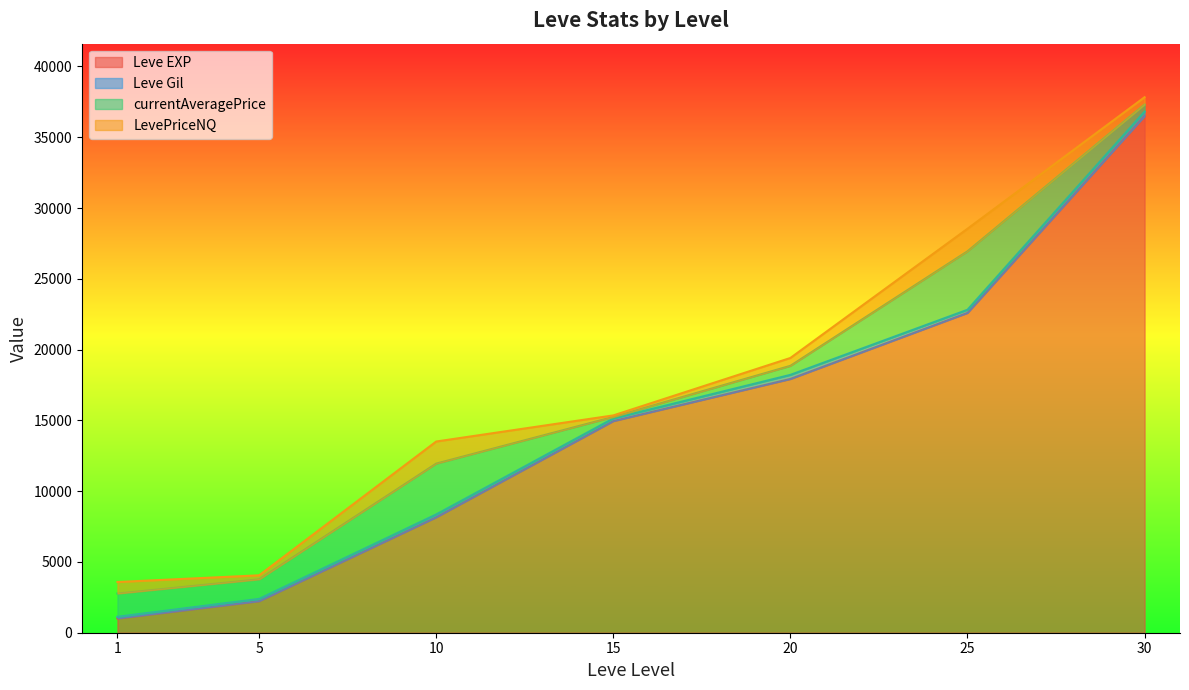

What is the total value across all series at 5?

4055.0